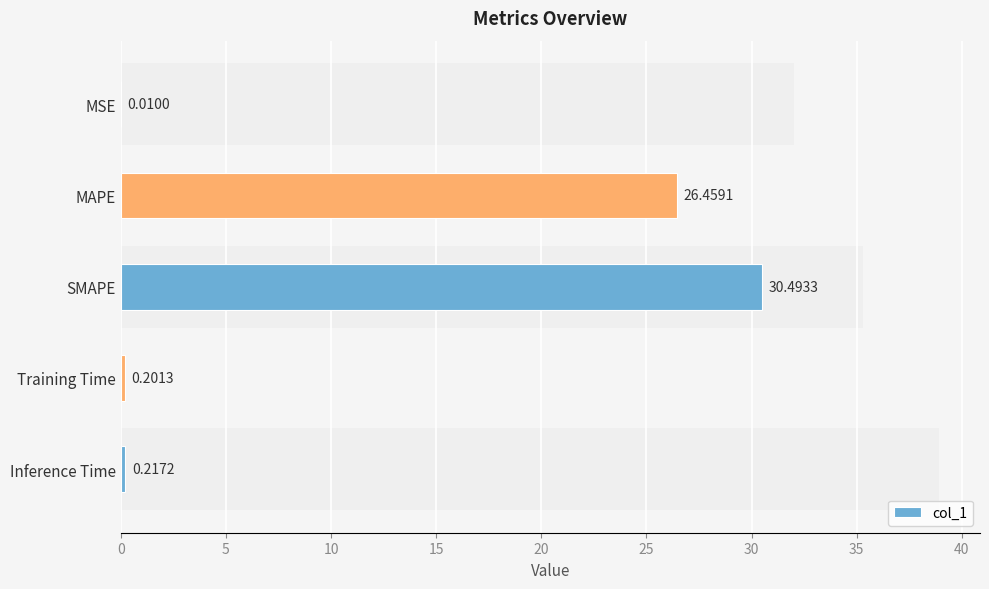

Is it true that the value at Inference Time is 0.1?

False